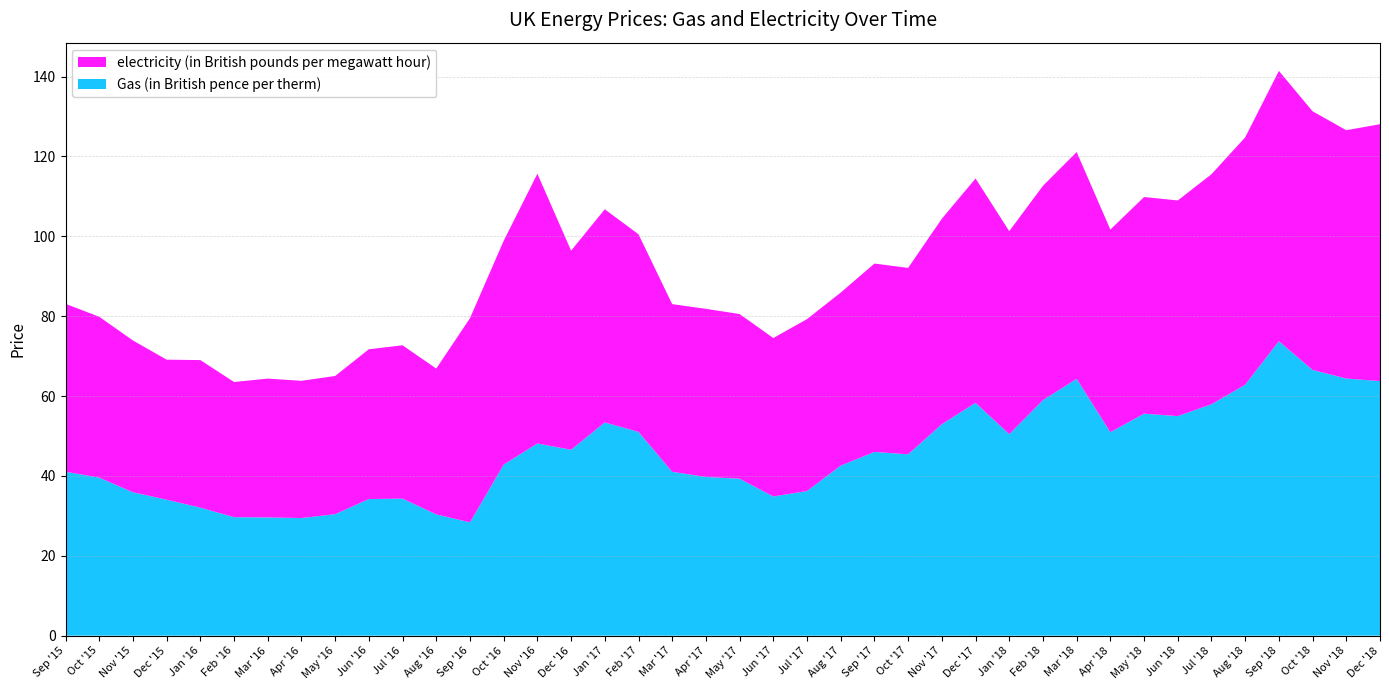

Reading left to right, transcribe all the data shown in this chart.

electricity (in British pounds per megawatt hour): Sep '15=42.0	Oct '15=40.3	Nov '15=38.0	Dec '15=35.1	Jan '16=37.0	Feb '16=33.9	Mar '16=34.8	Apr '16=34.4	May '16=34.6	Jun '16=37.5	Jul '16=38.4	Aug '16=36.5	Sep '16=51.1	Oct '16=56.0	Nov '16=67.5	Dec '16=49.9	Jan '17=53.4	Feb '17=49.5	Mar '17=42.0	Apr '17=42.1	May '17=41.2	Jun '17=39.7	Jul '17=43.0	Aug '17=43.3	Sep '17=47.2	Oct '17=46.7	Nov '17=51.5	Dec '17=56.2	Jan '18=50.8	Feb '18=53.7	Mar '18=56.8	Apr '18=50.7	May '18=54.2	Jun '18=54.0	Jul '18=57.6	Aug '18=61.9	Sep '18=67.7	Oct '18=64.8	Nov '18=62.2	Dec '18=64.3
Gas (in British pence per therm): Sep '15=41.0	Oct '15=39.6	Nov '15=35.9	Dec '15=34.0	Jan '16=32.0	Feb '16=29.7	Mar '16=29.6	Apr '16=29.4	May '16=30.4	Jun '16=34.2	Jul '16=34.3	Aug '16=30.4	Sep '16=28.4	Oct '16=42.8	Nov '16=48.1	Dec '16=46.5	Jan '17=53.4	Feb '17=51.0	Mar '17=41.0	Apr '17=39.7	May '17=39.3	Jun '17=34.8	Jul '17=36.2	Aug '17=42.6	Sep '17=46.0	Oct '17=45.4	Nov '17=53.0	Dec '17=58.3	Jan '18=50.4	Feb '18=59.0	Mar '18=64.3	Apr '18=50.9	May '18=55.6	Jun '18=55.0	Jul '18=57.9	Aug '18=62.8	Sep '18=73.7	Oct '18=66.5	Nov '18=64.4	Dec '18=63.7